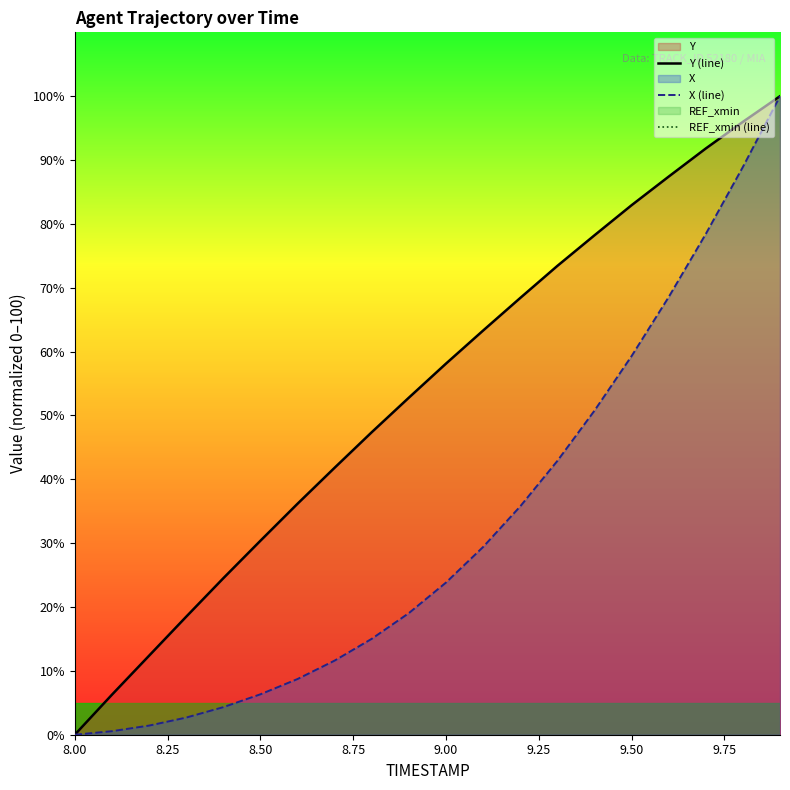

List the series in order of their overall mean, highest first.

Y (line), X (line), REF_xmin (line)